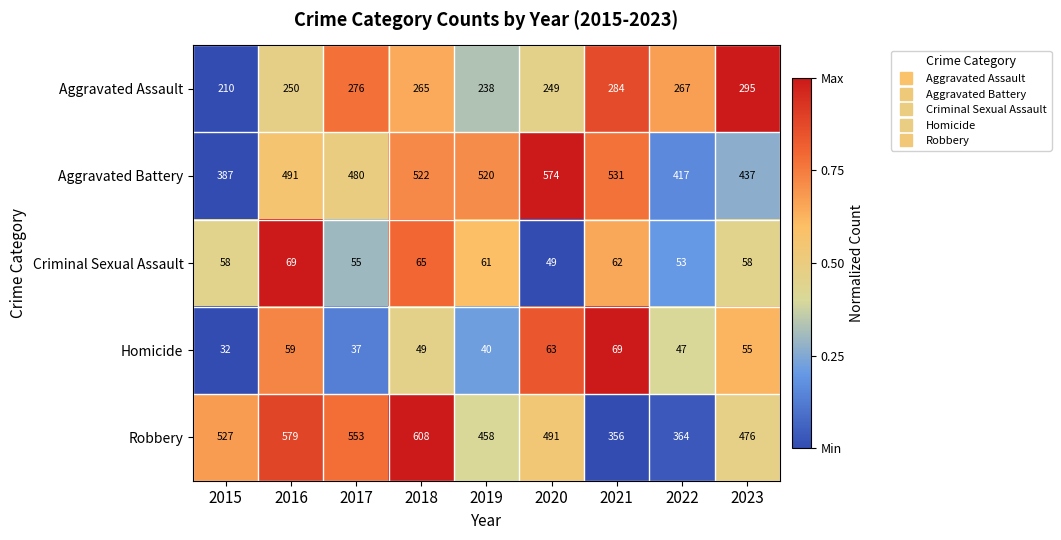

Rank the categories by Homicide value from lowest to highest.

2015, 2017, 2019, 2022, 2018, 2023, 2016, 2020, 2021